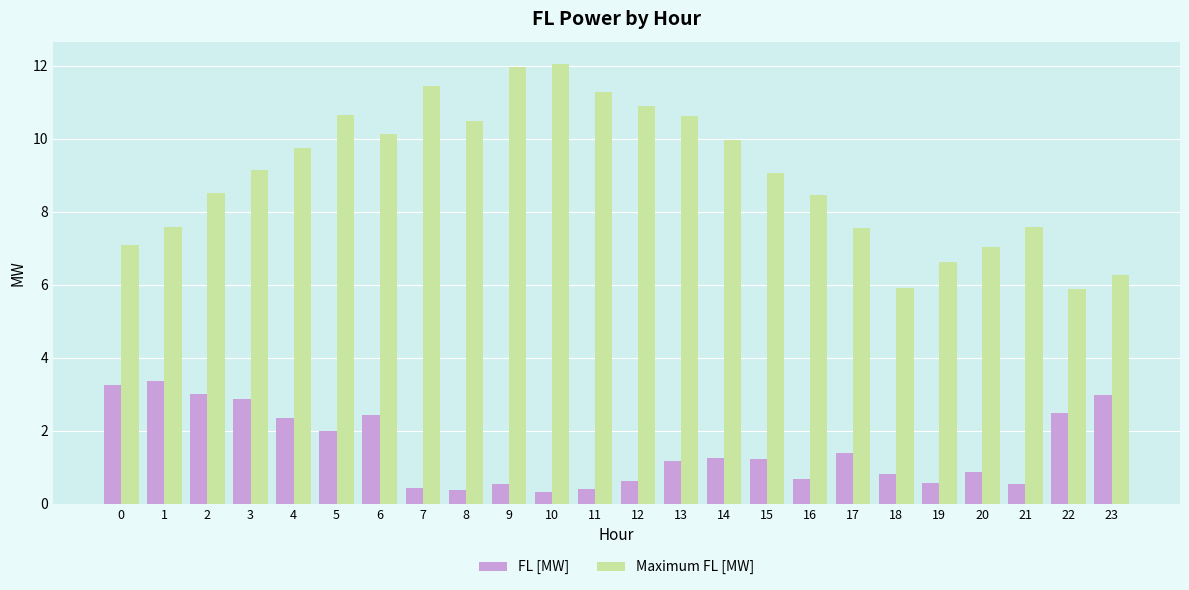

What is the lowest value of the Maximum FL [MW] series?

5.9